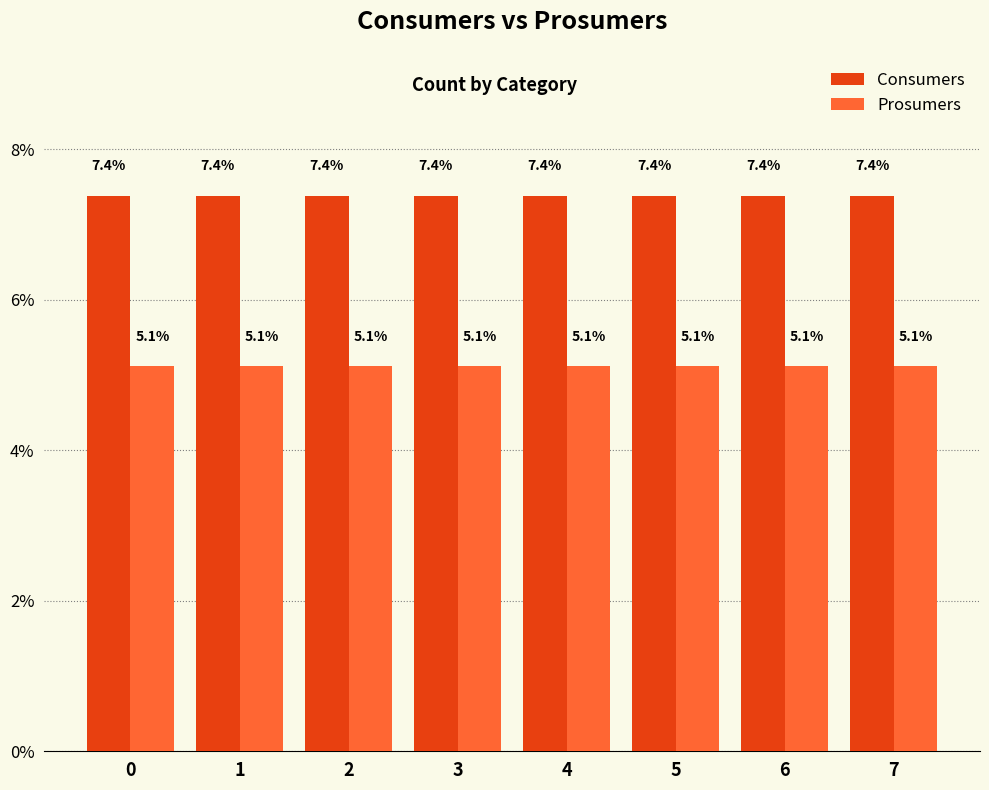

What is the sum of the Prosumers values at 5 and 6?

10.2